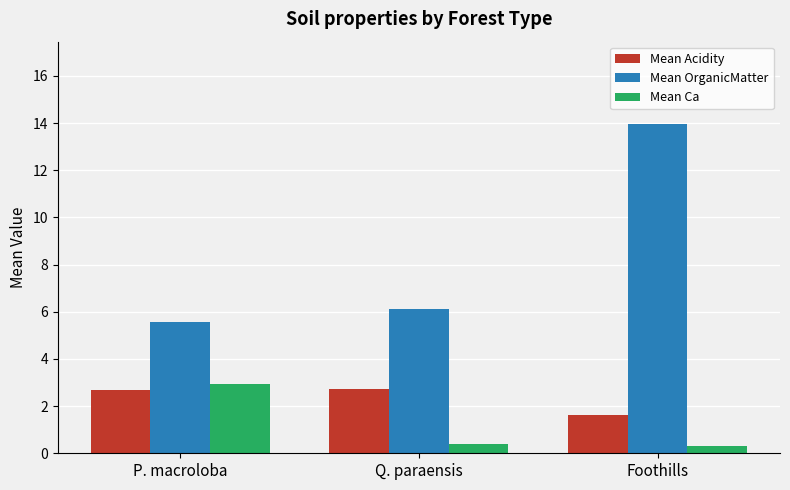

Reading right to left, what are all the values shown in this chart?

Mean Acidity: 1.6	2.7	2.7
Mean OrganicMatter: 14.0	6.1	5.6
Mean Ca: 0.3	0.4	2.9